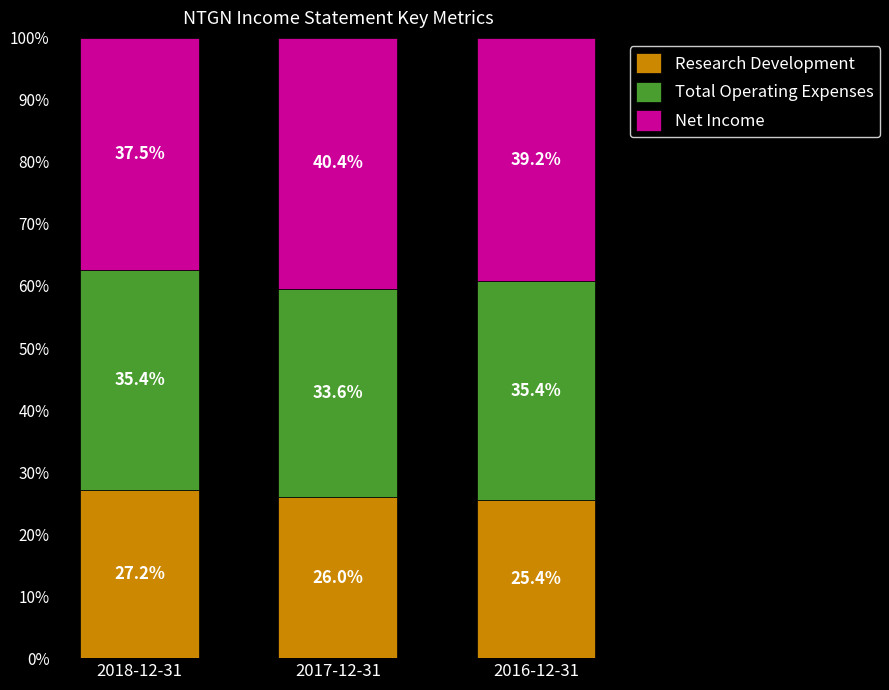

What is the lowest value of the Research Development series?

25.4